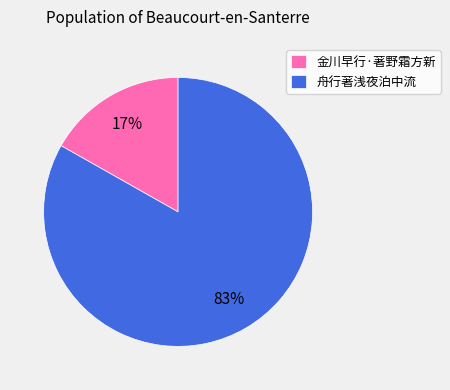

What is the largest slice in the pie chart?

舟行著浅夜泊中流